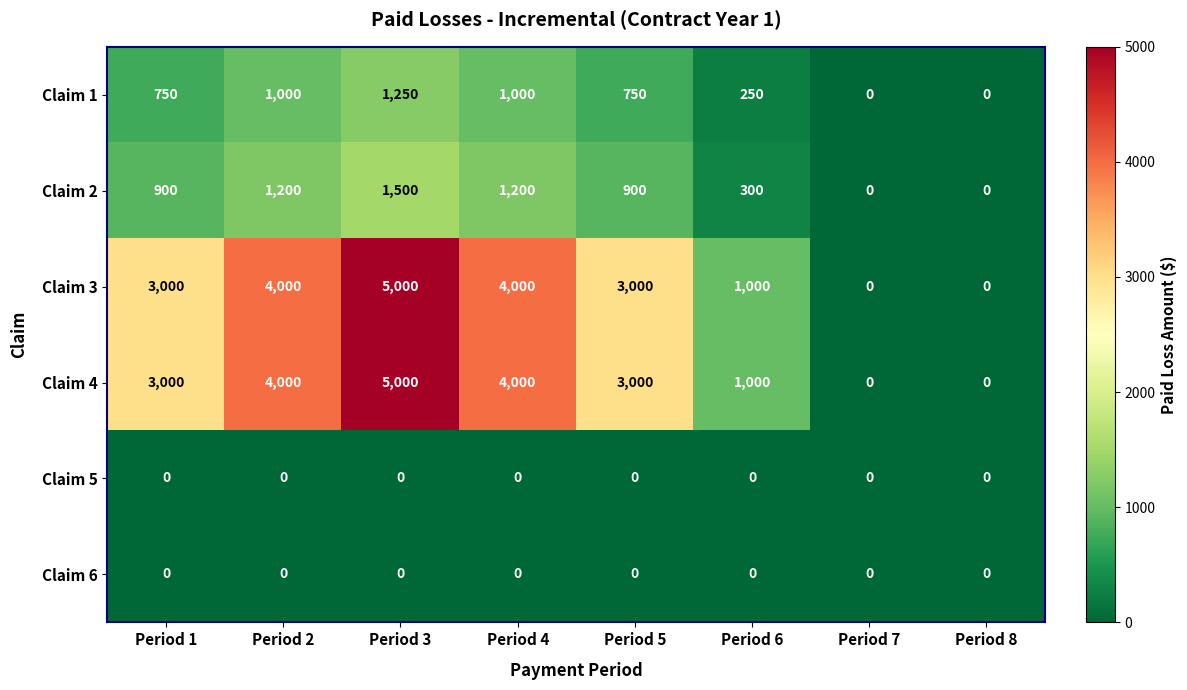

What is the difference between the maximum and minimum values in the Claim 4 series?

5000